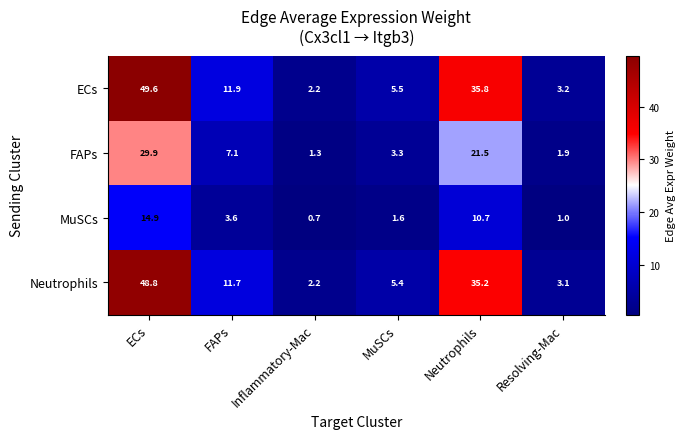

How many series are shown in this chart?

4